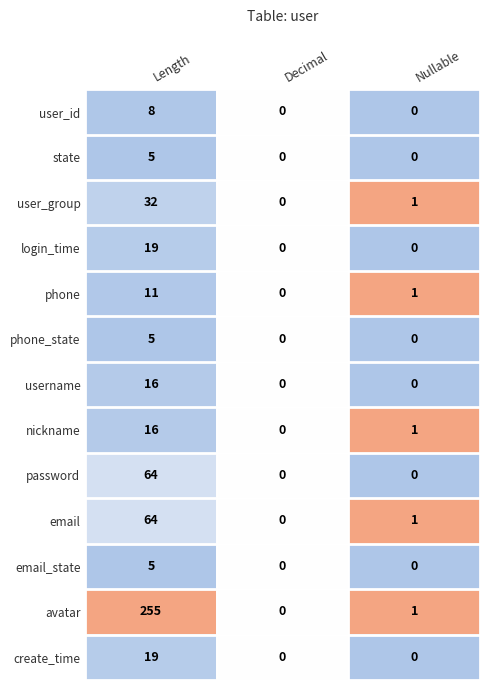

At which category is the sum across all series the highest?

Length